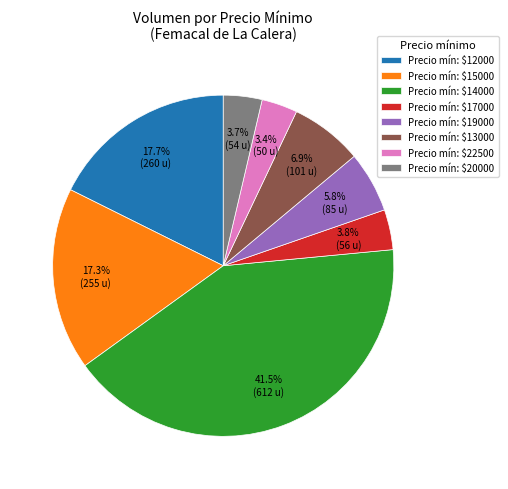

How many slices are in this pie chart?

8